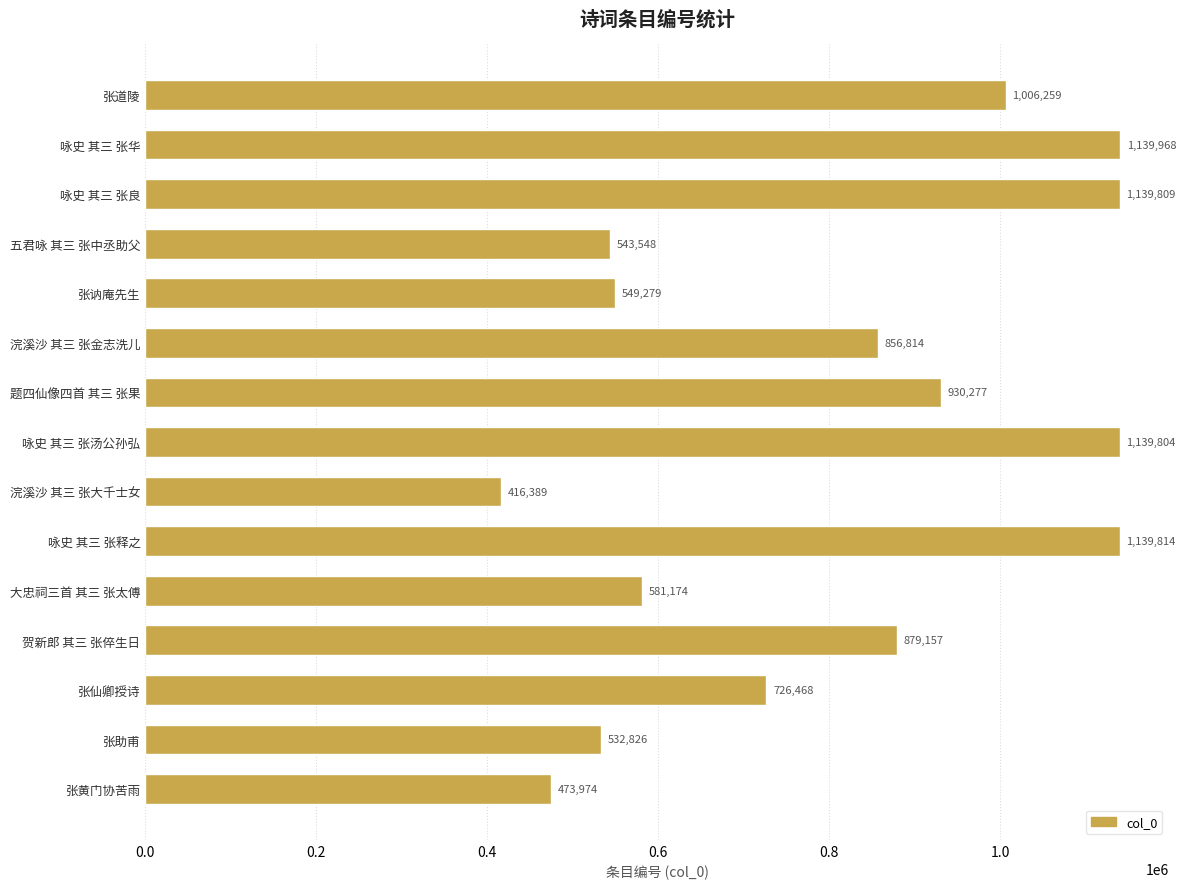

List the labels in order of value, smallest first.

浣溪沙 其三 张大千士女, 张黄门协苦雨, 张助甫, 五君咏 其三 张中丞助父, 张讷庵先生, 大忠祠三首 其三 张太傅, 张仙卿授诗, 浣溪沙 其三 张金志洗儿, 贺新郎 其三 张倅生日, 题四仙像四首 其三 张果, 张道陵, 咏史 其三 张汤公孙弘, 咏史 其三 张良, 咏史 其三 张释之, 咏史 其三 张华